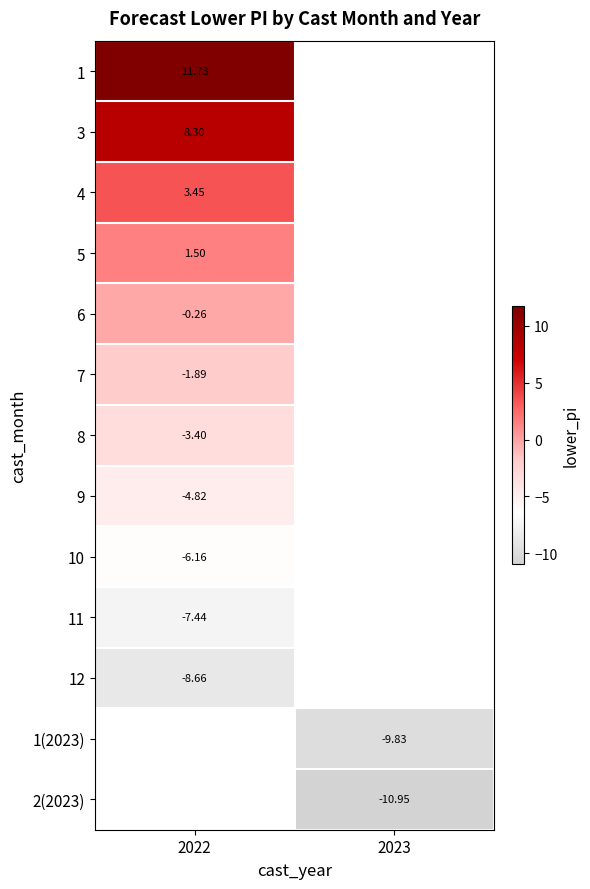

The 2(2023) series shows -3.6 at 2023. True or false?

False